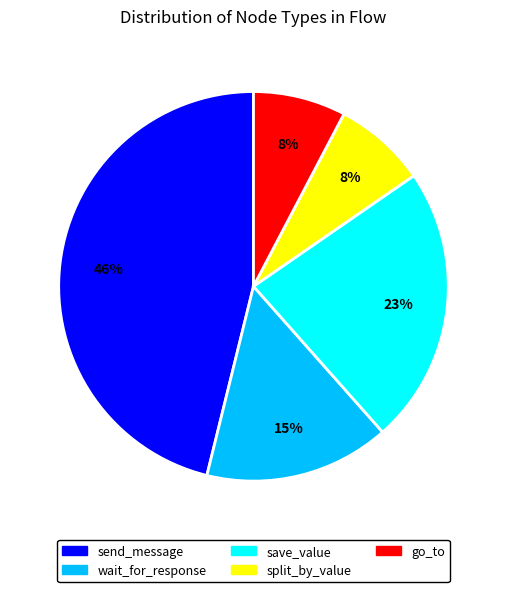

To the nearest percent, what is the average slice percentage?

20%